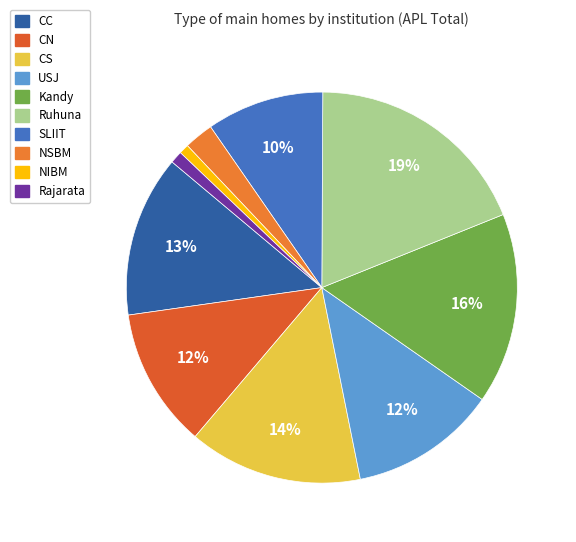

To the nearest percent, what is the average slice percentage?

10%